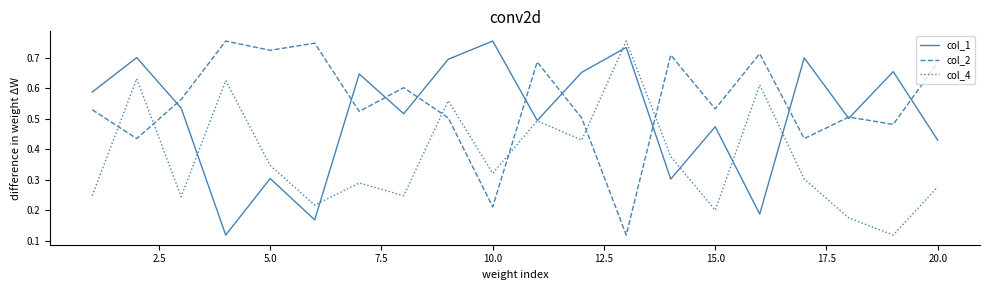

Rank the series by their average value, from lowest to highest.

col_4, col_1, col_2